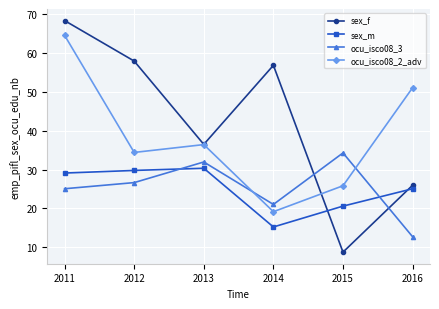

Rank the series by their maximum value, from highest to lowest.

sex_f, ocu_isco08_2_adv, ocu_isco08_3, sex_m